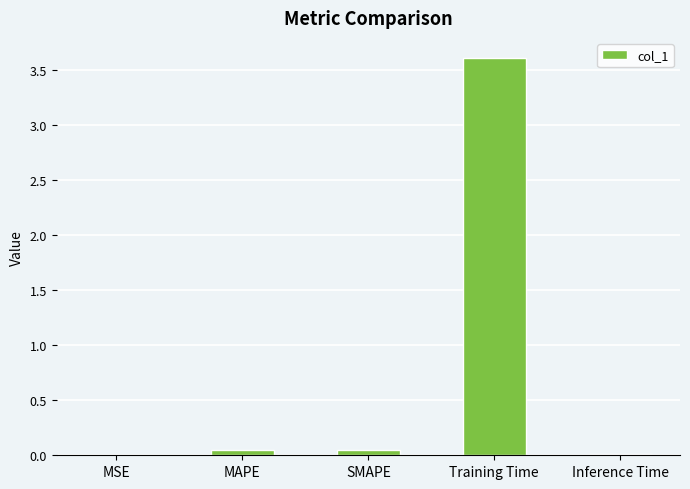

What is the greatest value displayed?

3.6